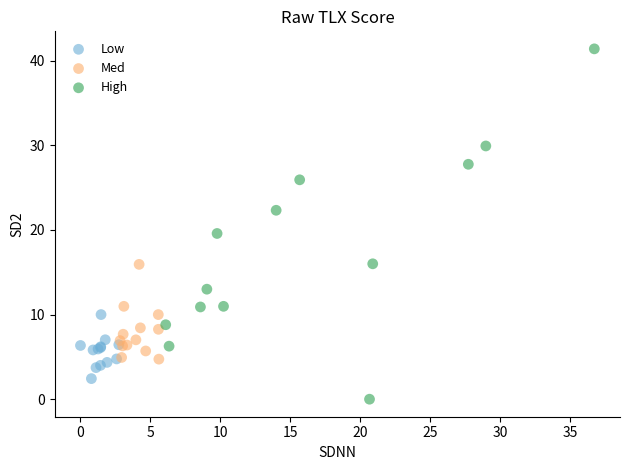

Which series contains the highest Y value?

High